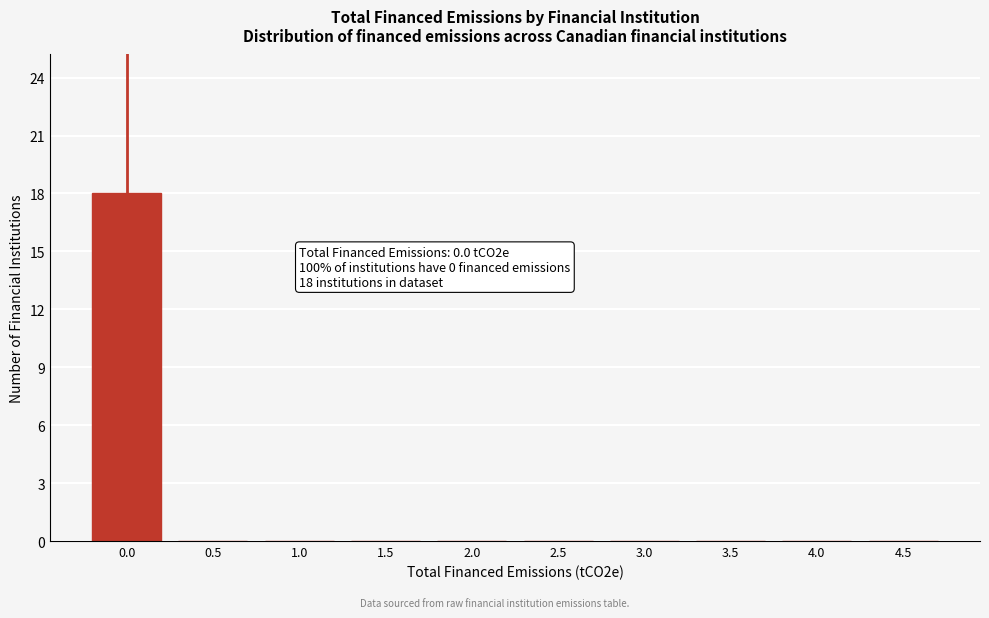

Reading right to left, extract all data points from this chart.

4.5=0	4.0=0	3.5=0	3.0=0	2.5=0	2.0=0	1.5=0	1.0=0	0.5=0	0.0=18